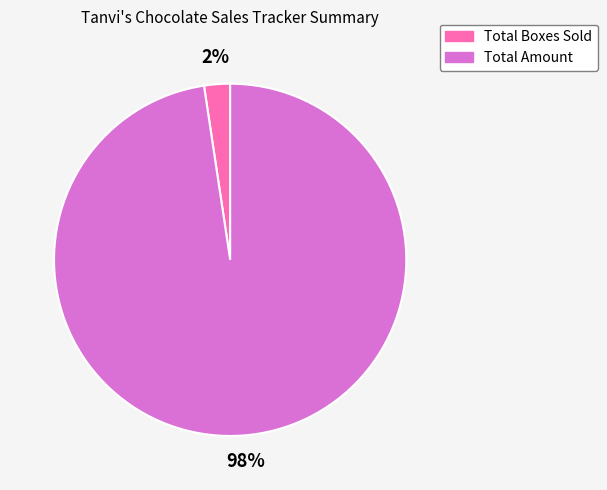

True or false: Total Boxes Sold accounts for 2% of the total.

True